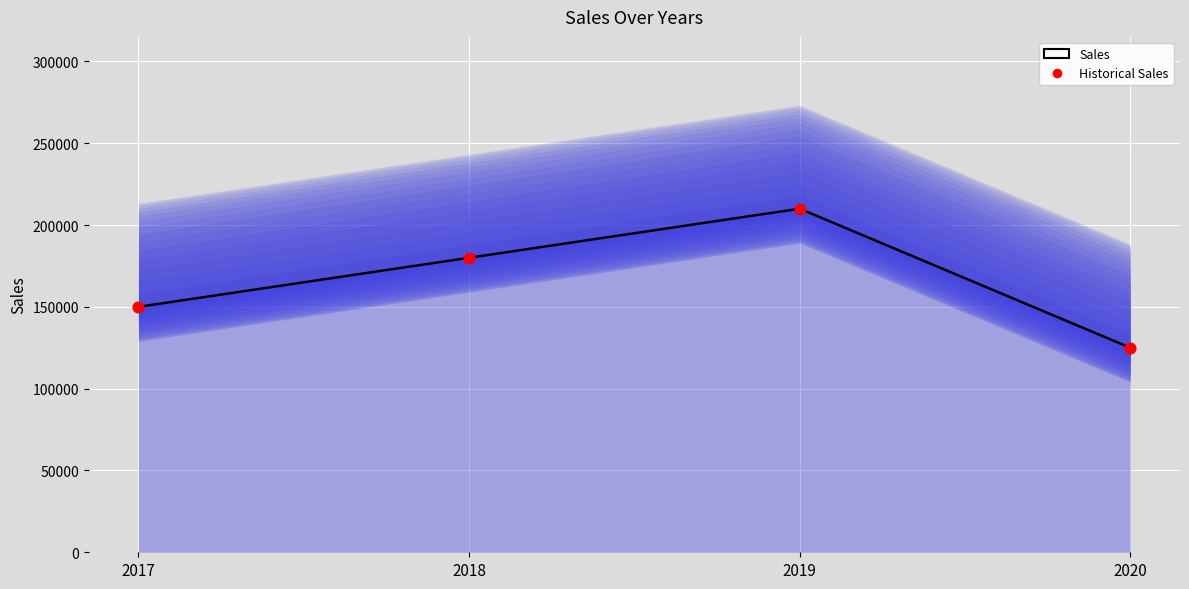

Which series has the largest total across all categories?

Sales